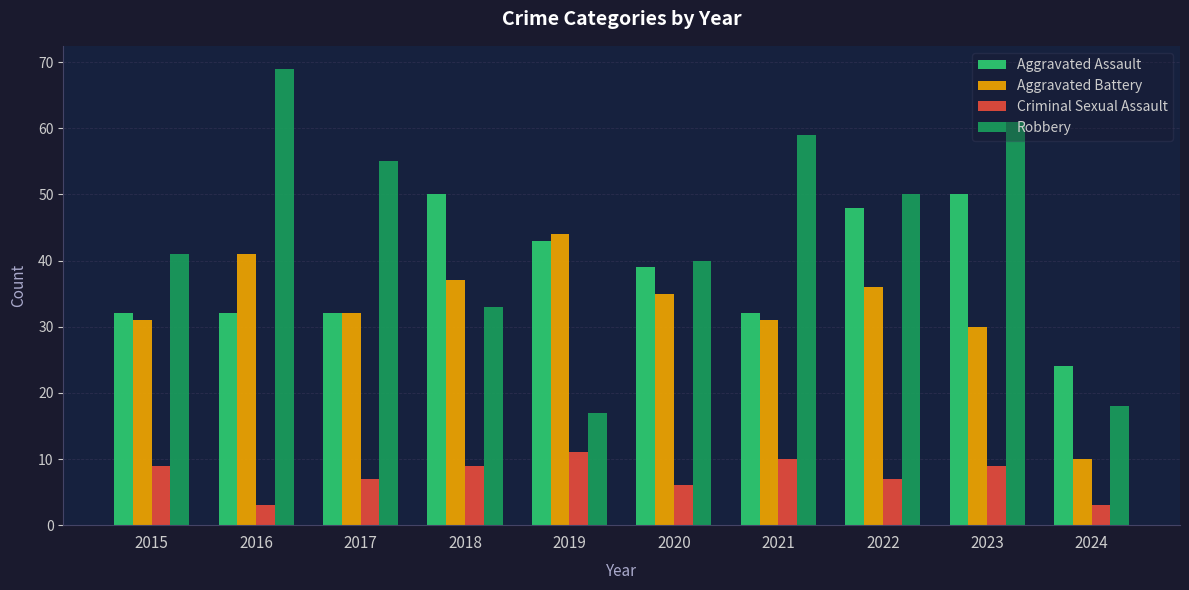

Reading left to right, extract all data points from this chart.

Aggravated Assault: 32	32	32	50	43	39	32	48	50	24
Aggravated Battery: 31	41	32	37	44	35	31	36	30	10
Criminal Sexual Assault: 9	3	7	9	11	6	10	7	9	3
Robbery: 41	69	55	33	17	40	59	50	61	18